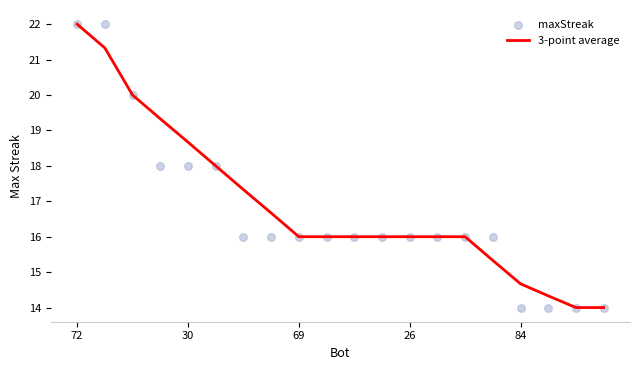

Which series has the widest spread of Y values?

3-point average